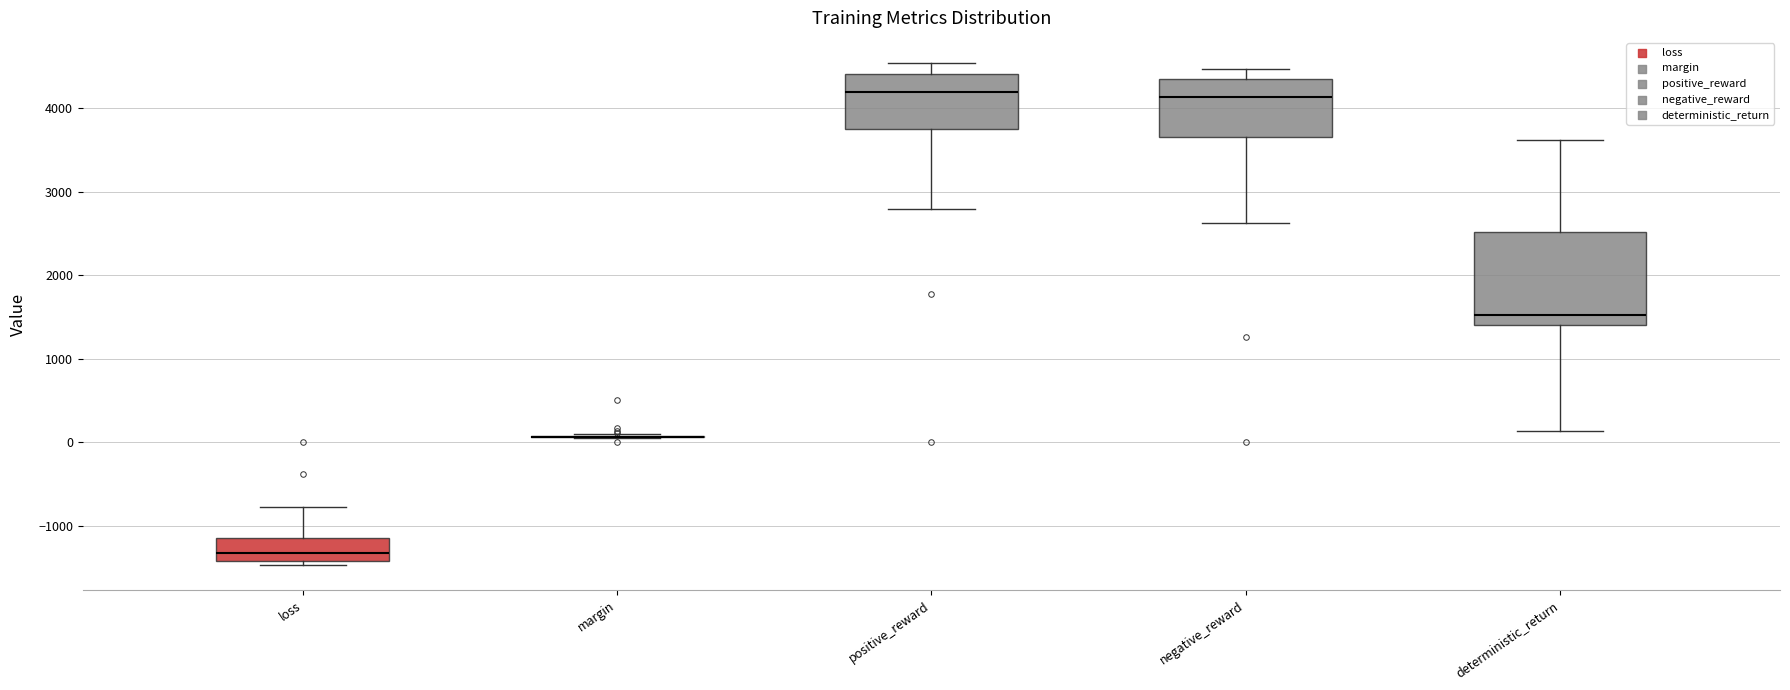

Reading left to right, transcribe this box plot: for each box, give where its median line is, the range the box spans, and where its two whiskers end, as read against the y-axis. The values are not printed on the chart, so give them approximately, as read against the axis.

loss: median -1300, box -1400 to -1100, whiskers -1500 to -800
margin: box collapsed to a line at 100, whiskers 0 to 100
positive_reward: median 4200, box 3700 to 4400, whiskers 2800 to 4500
negative_reward: median 4100, box 3700 to 4300, whiskers 2600 to 4500
deterministic_return: median 1500, box 1400 to 2500, whiskers 100 to 3600